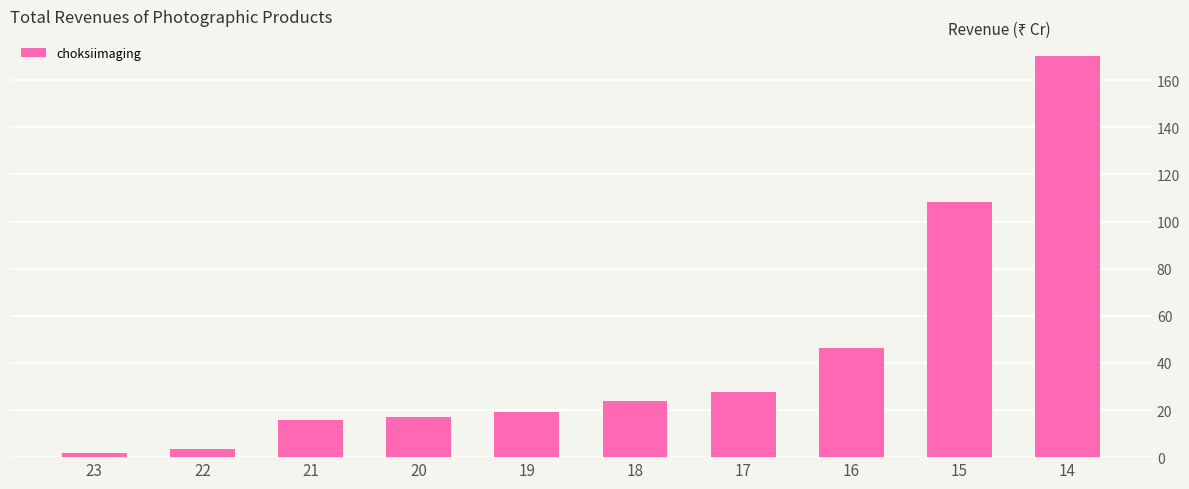

At which label is the value closest to 86?

15